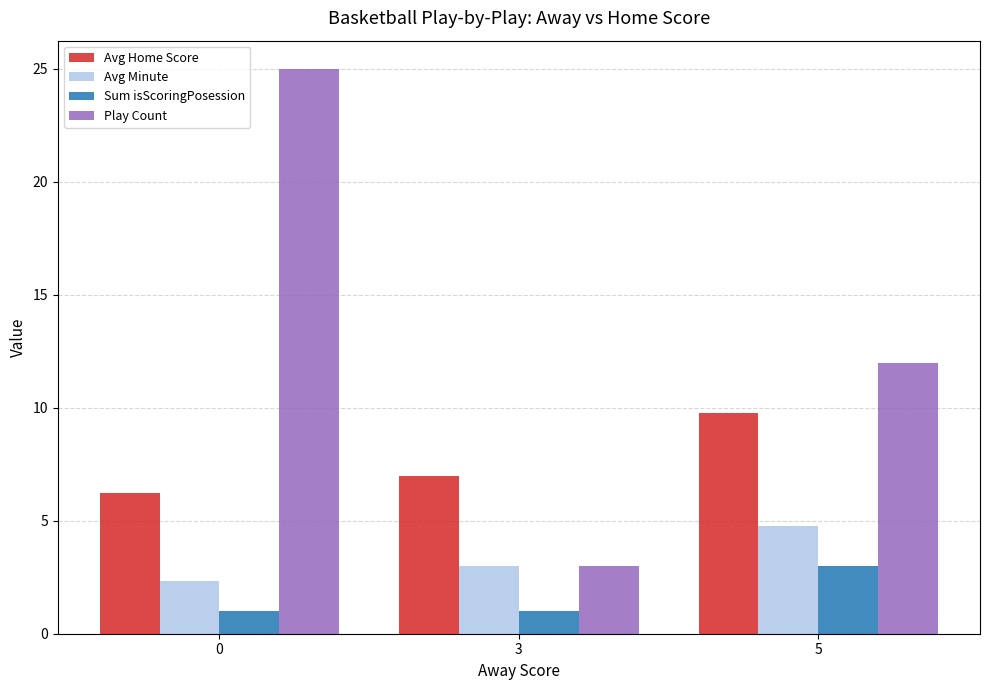

Rank the series at 0 from lowest to highest value.

Sum isScoringPosession, Avg Minute, Avg Home Score, Play Count